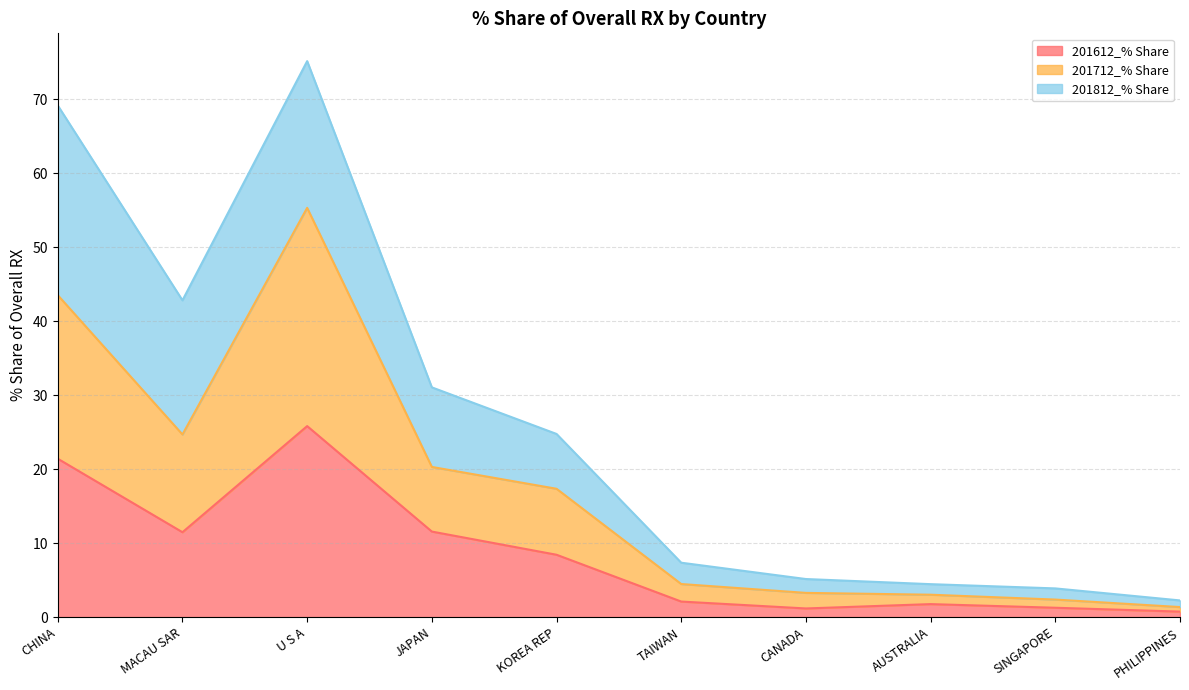

At which category is the sum across all series the highest?

U S A